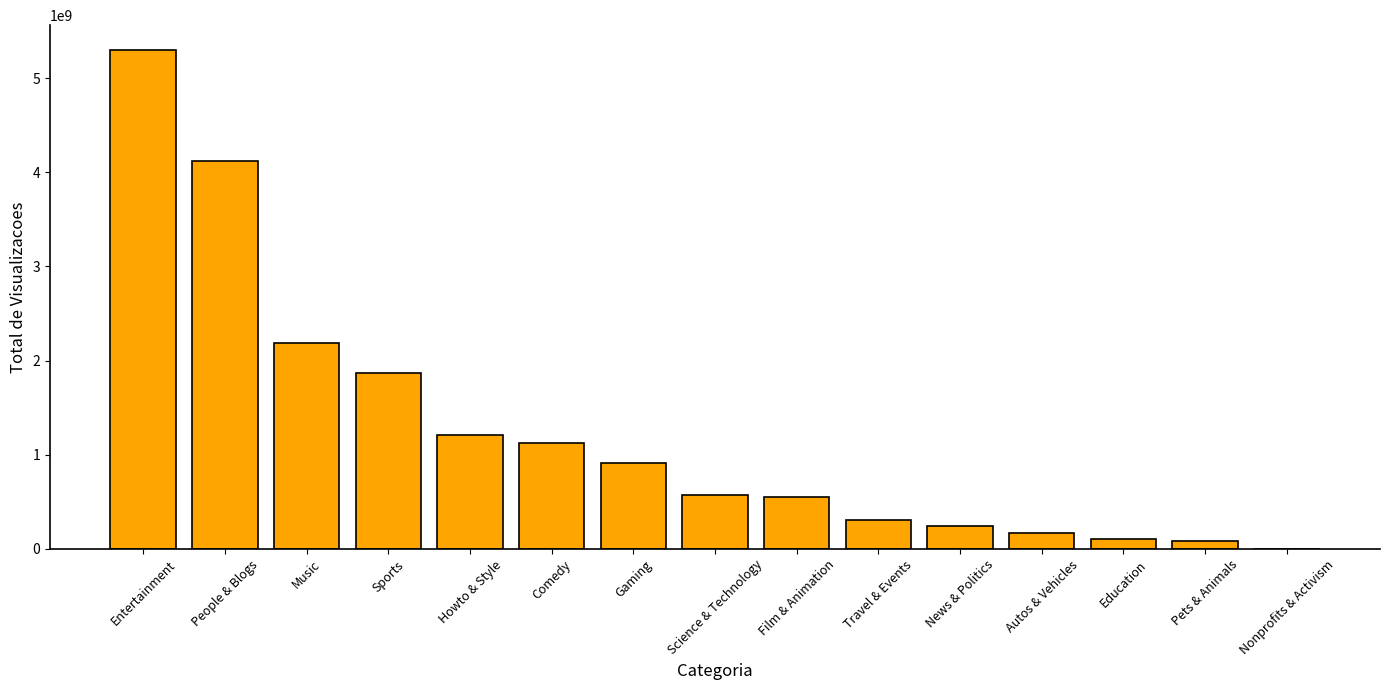

What is the sum of all values?

18741098055